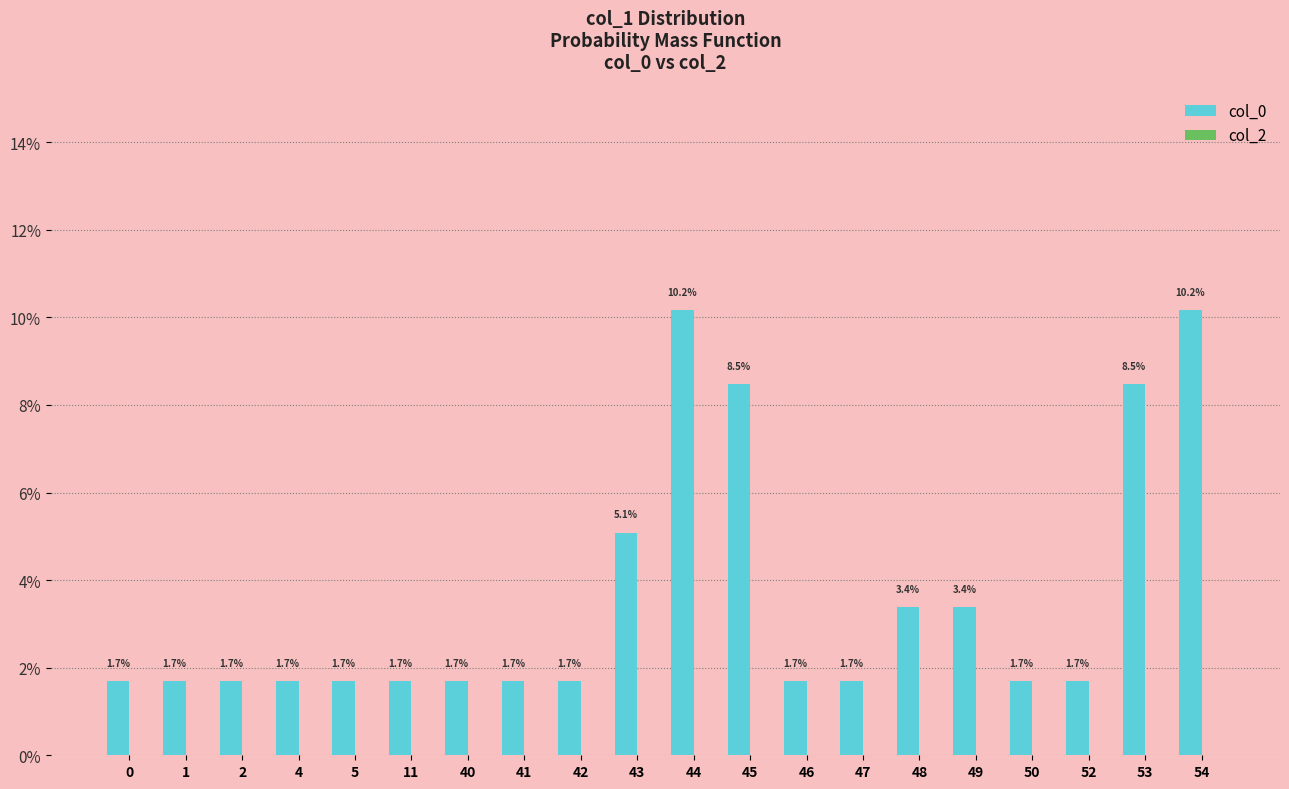

What is the greatest value displayed?

10.2